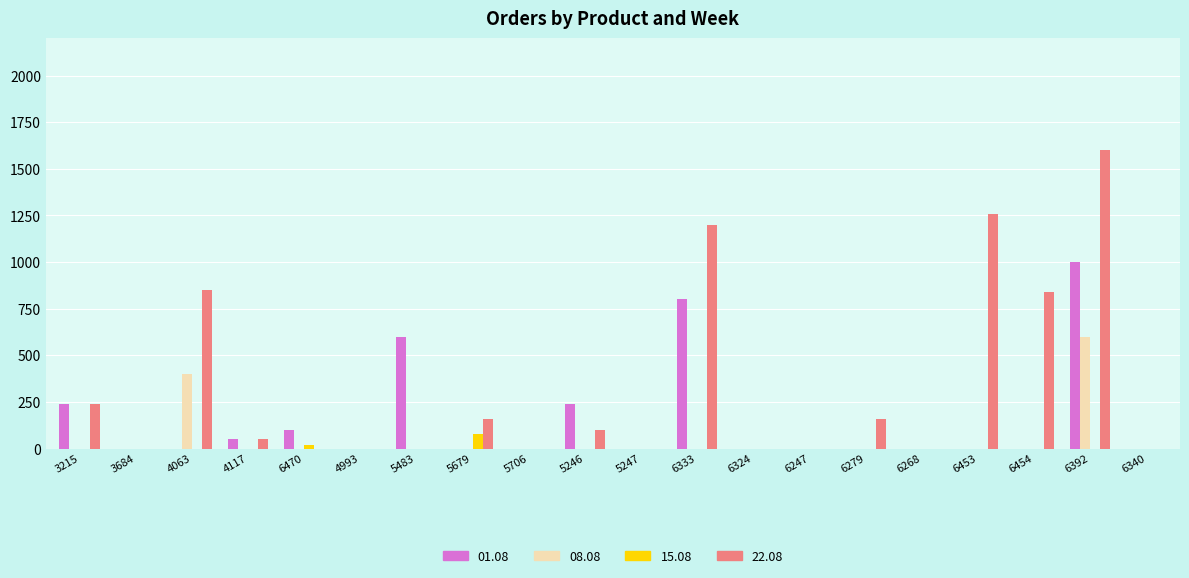

How many categories are shown in the chart?

20